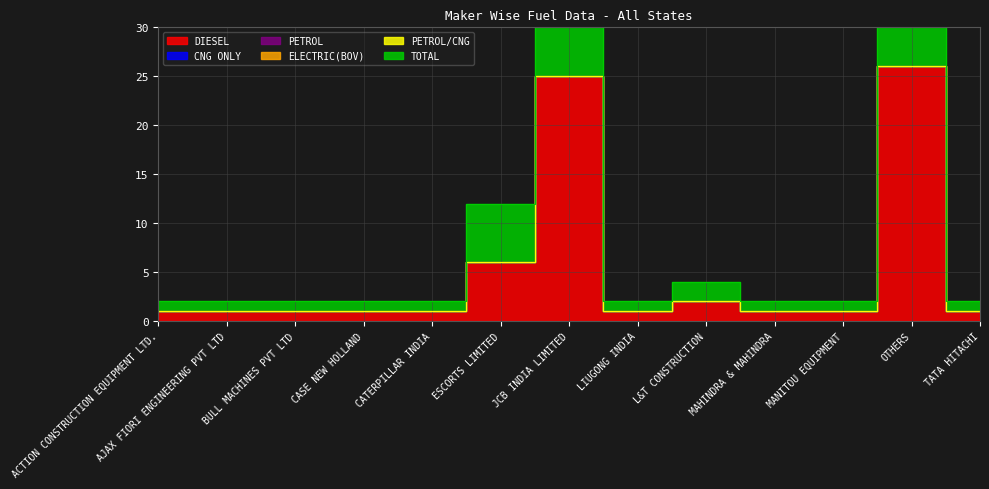

Which series changed the most between CATERPILLAR INDIA and MAHINDRA & MAHINDRA?

DIESEL